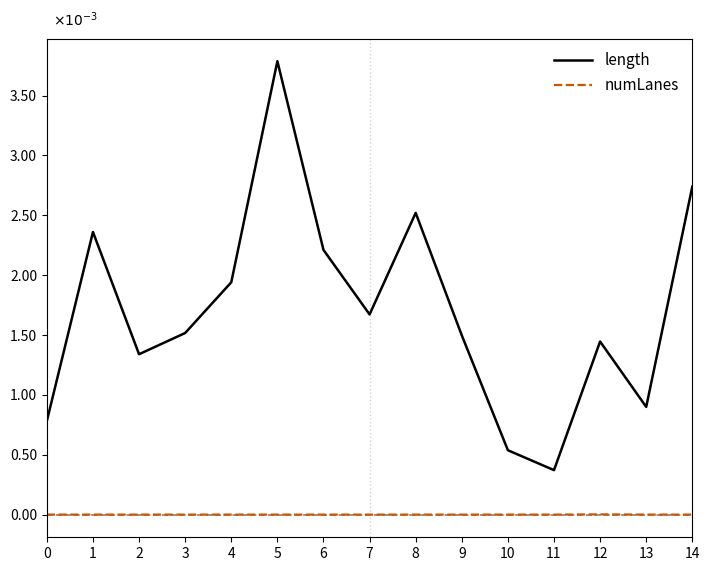

How many lines are shown in the chart?

2